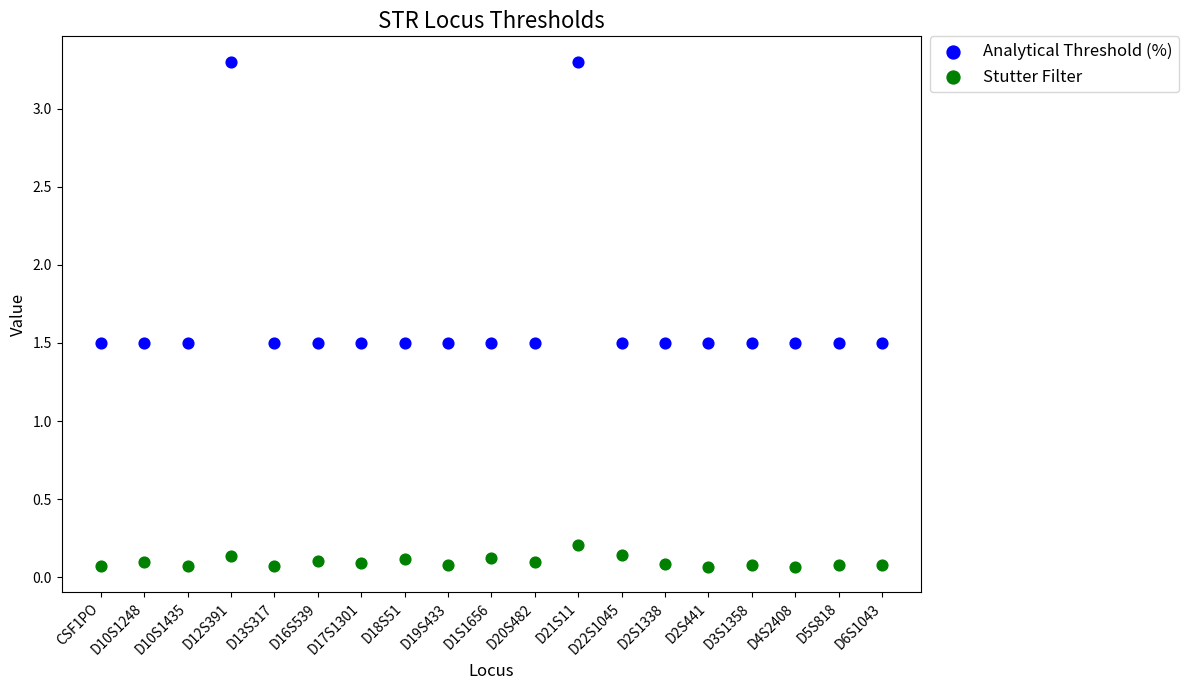

Which series has the widest spread of Y values?

Analytical Threshold (%)